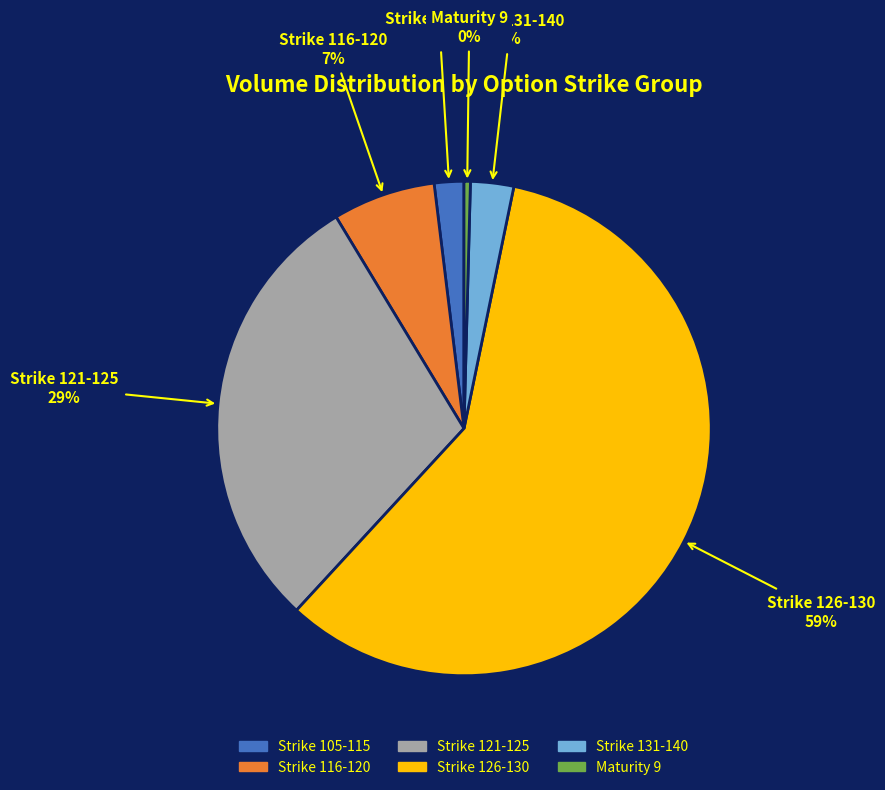

Is there a majority slice in this chart?

Yes